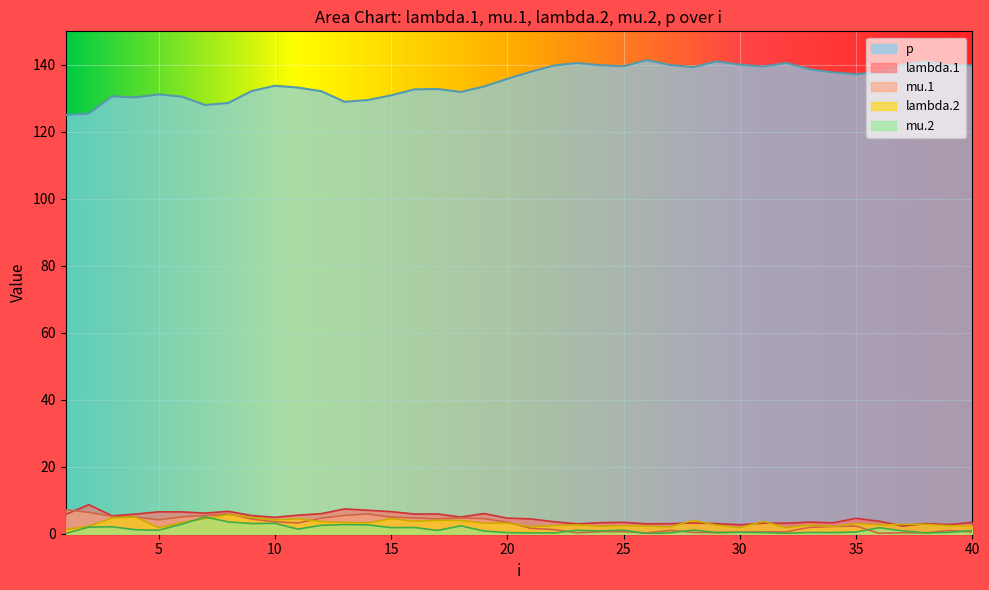

How many distinct data groups are displayed?

5